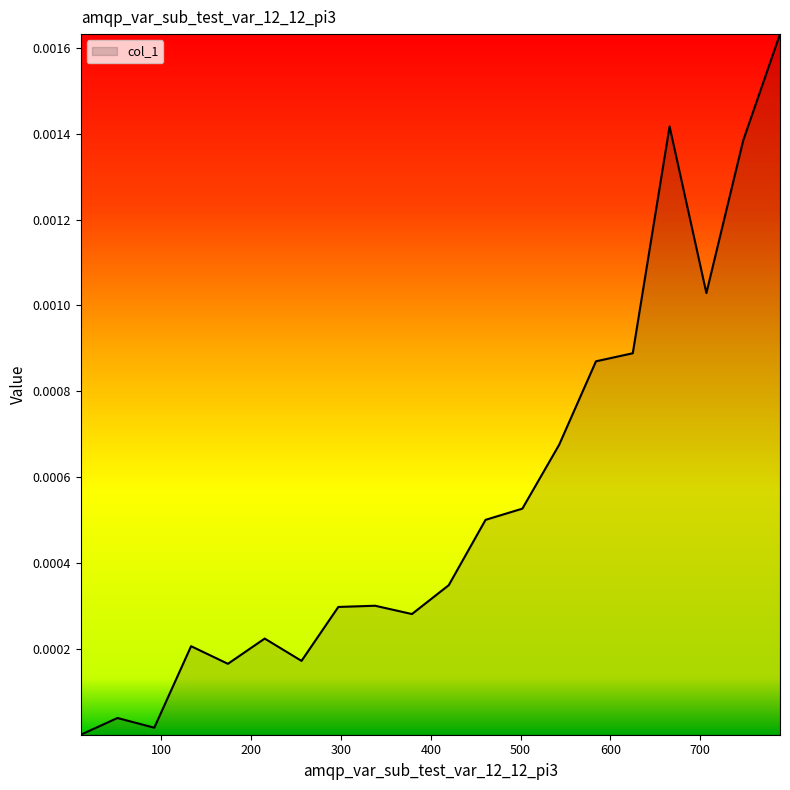

At which label is the value closest to 0?

10